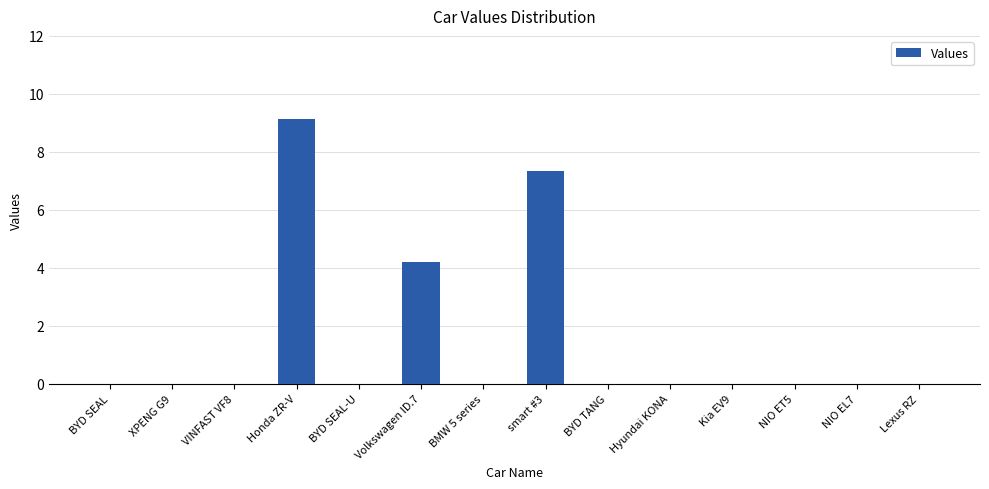

What value does the data have at smart #3?

7.3